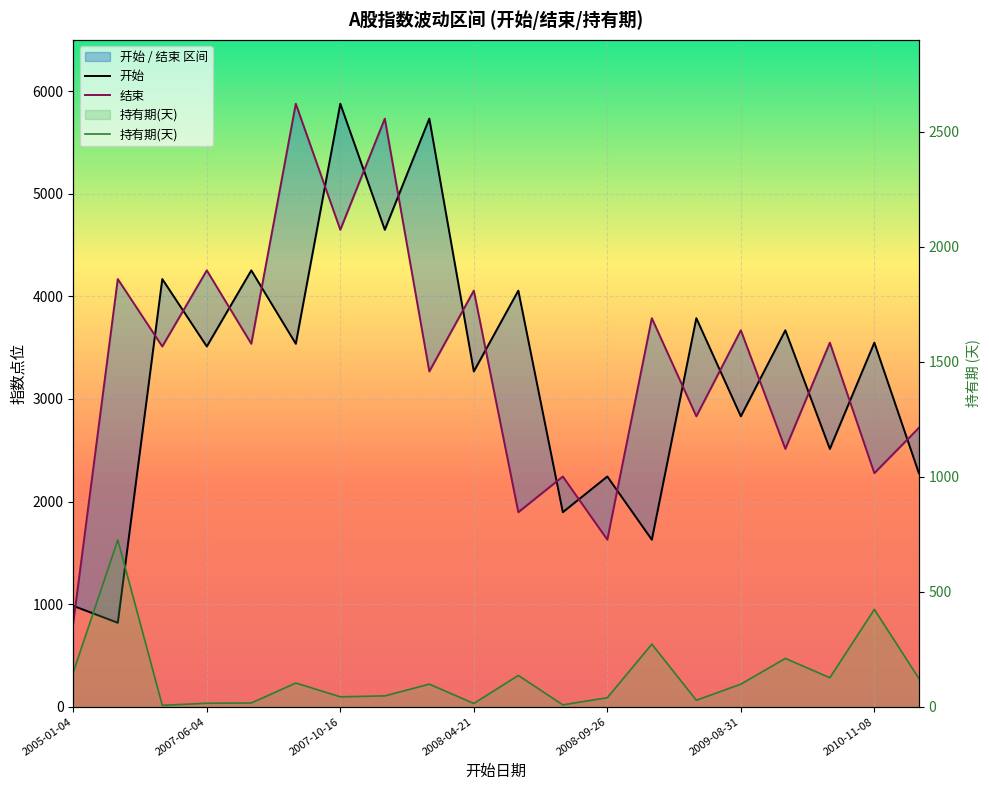

What is the approximate value of 持有期(天) at 2010-11-08?

423.0